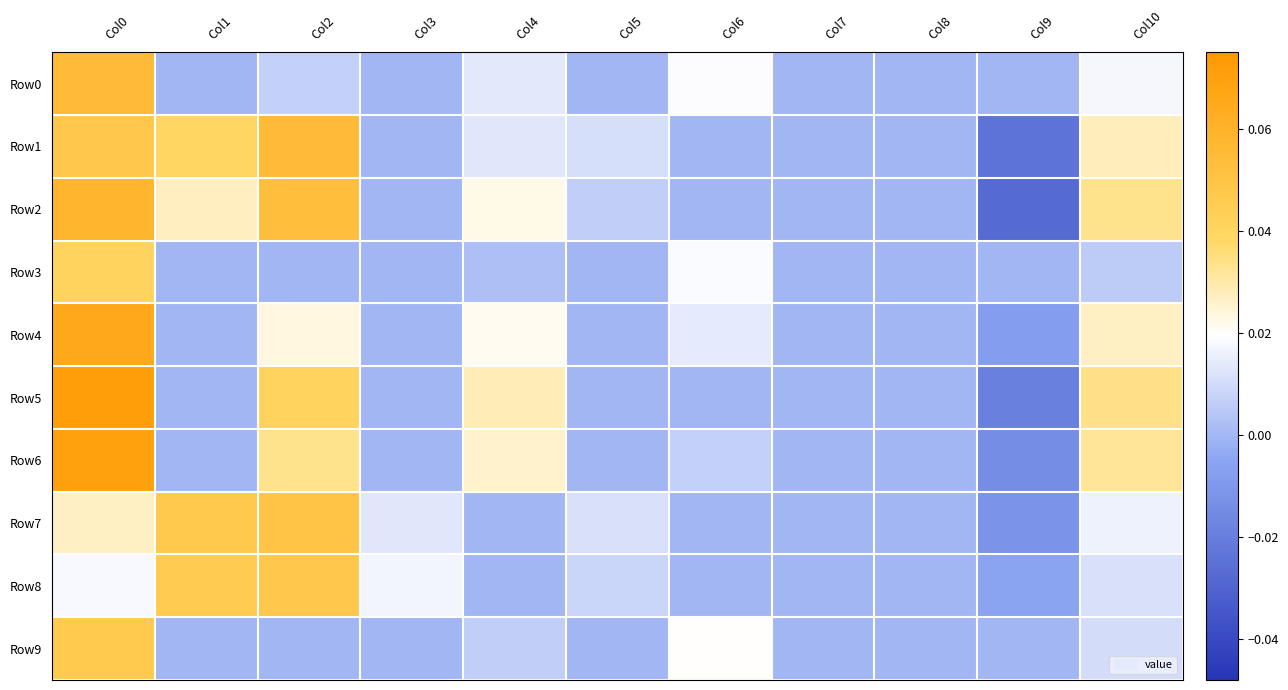

Which label corresponds to the largest value in the chart?

Col0